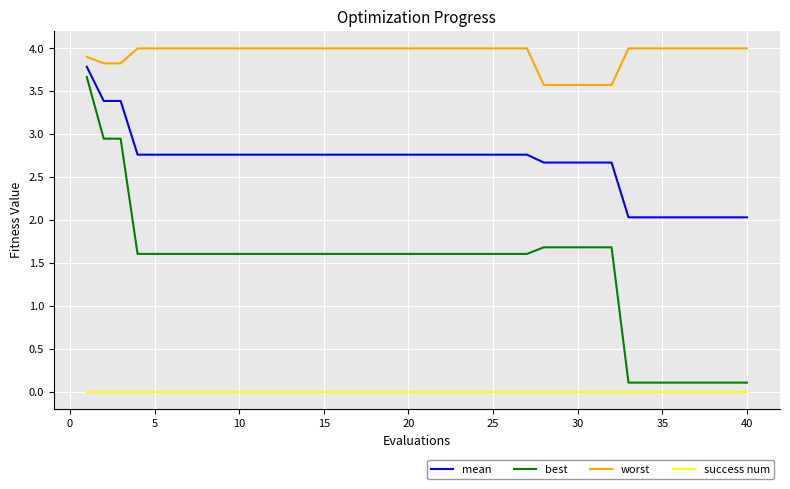

Which series has the largest range (max minus min)?

best